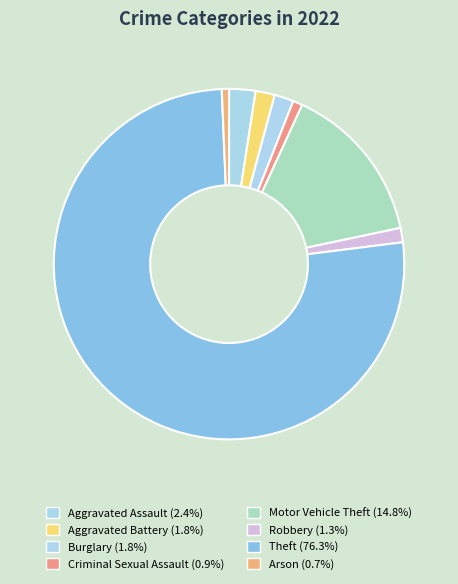

To the nearest percent, what is the average slice percentage?

12%